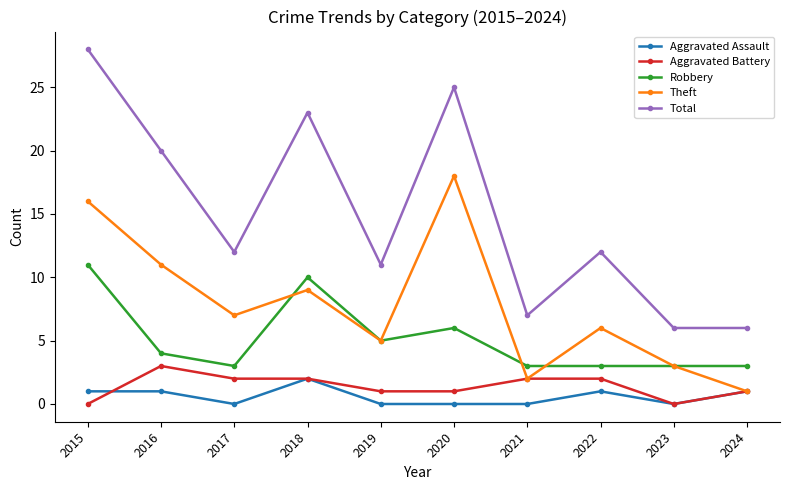

How many Robbery values are between 3 and 6?

8